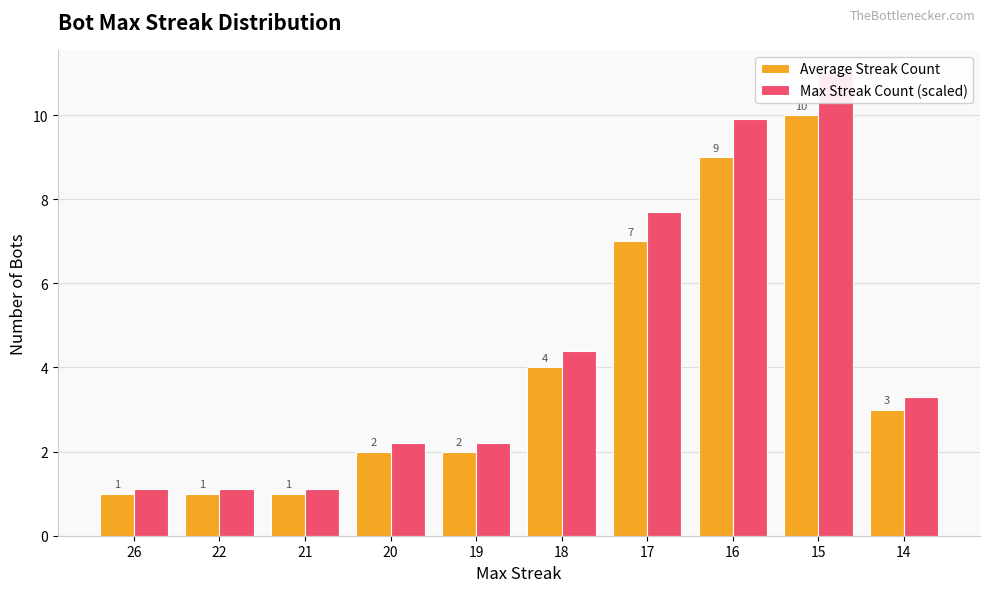

Is it true that Average Streak Count equals 2.9 at 19?

False